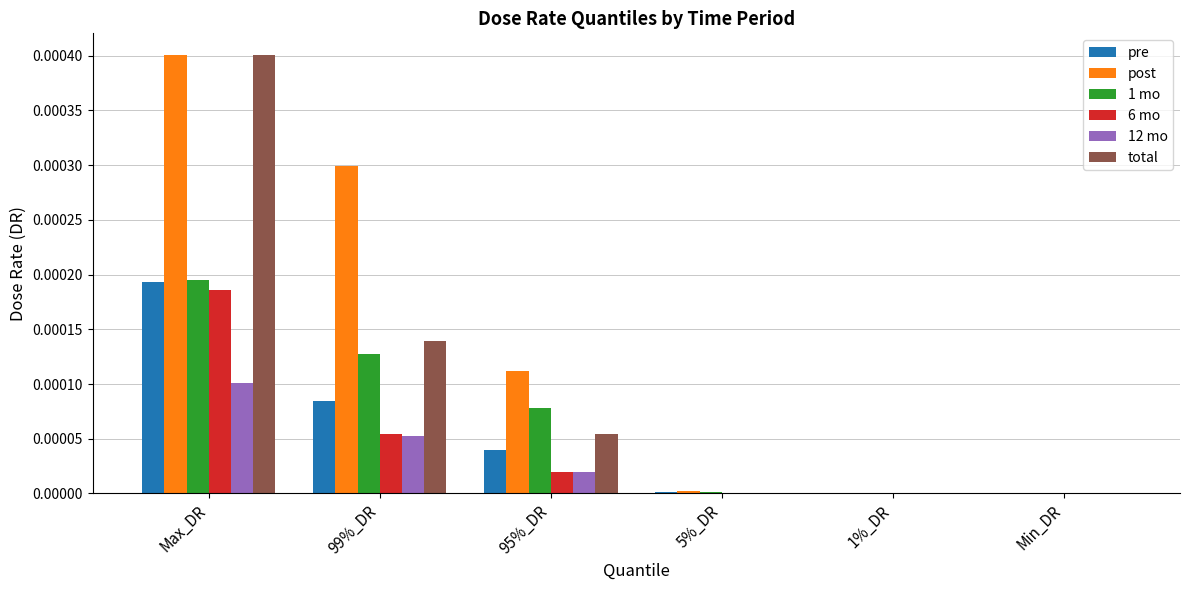

The post series shows 0.0 at 1%_DR. True or false?

True